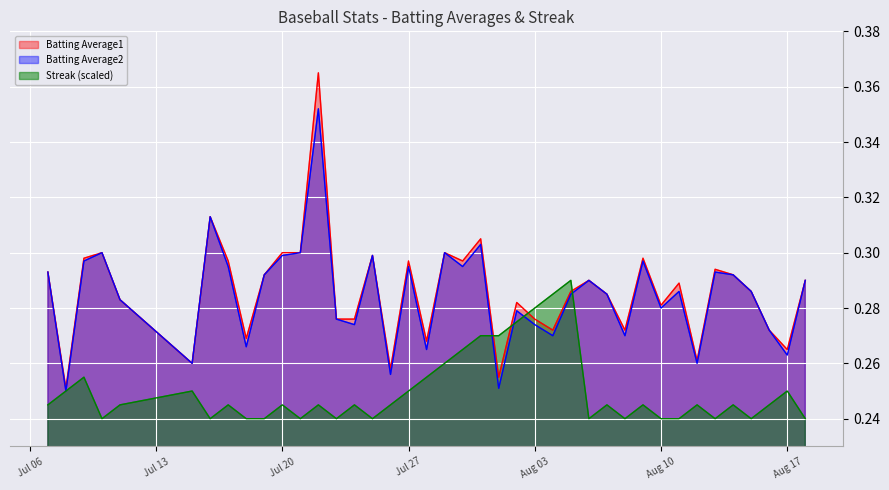

Which label corresponds to the largest value in the chart?

2010-07-22